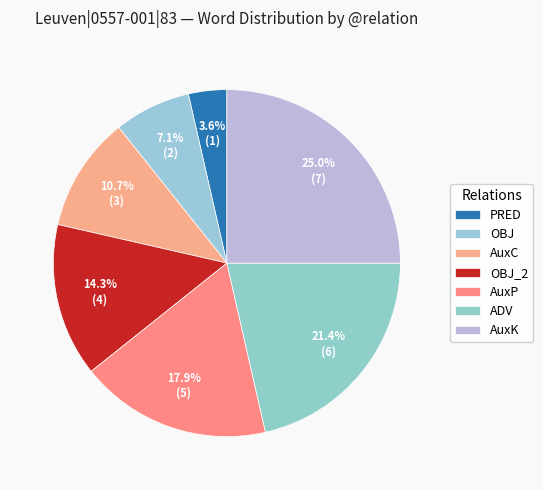

Rank the categories by value from highest to lowest.

AuxK, ADV, AuxP, OBJ_2, AuxC, OBJ, PRED